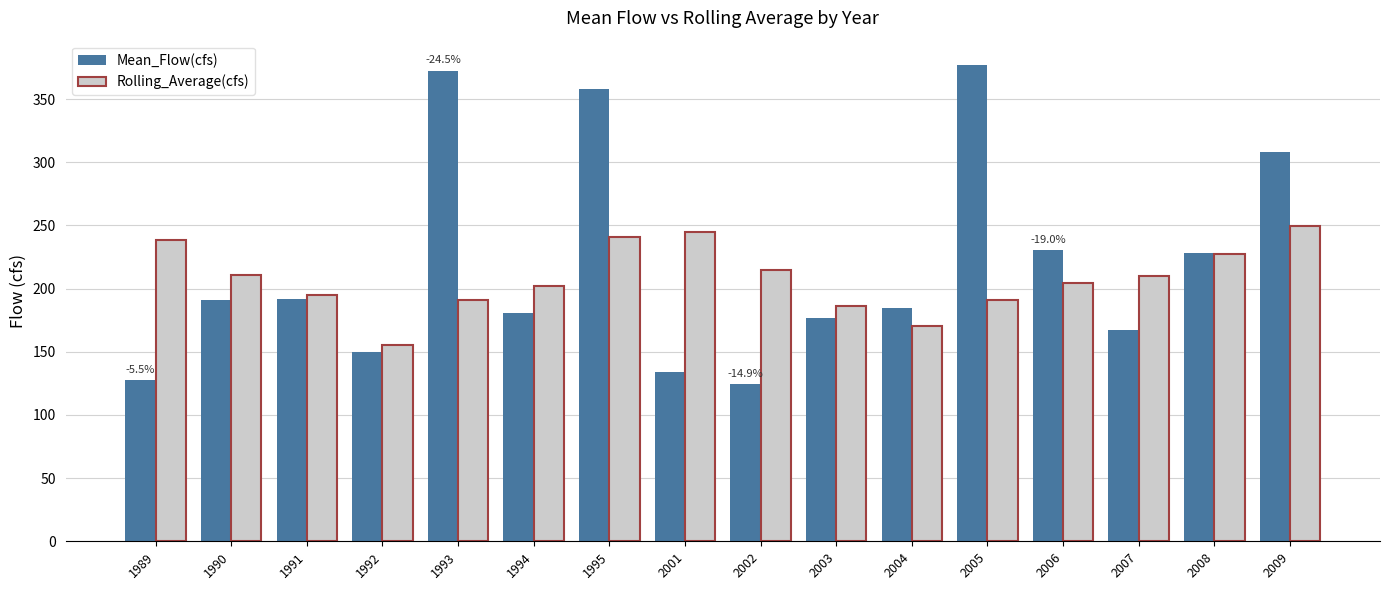

What is the average value of the Mean_Flow(cfs) series?

218.8